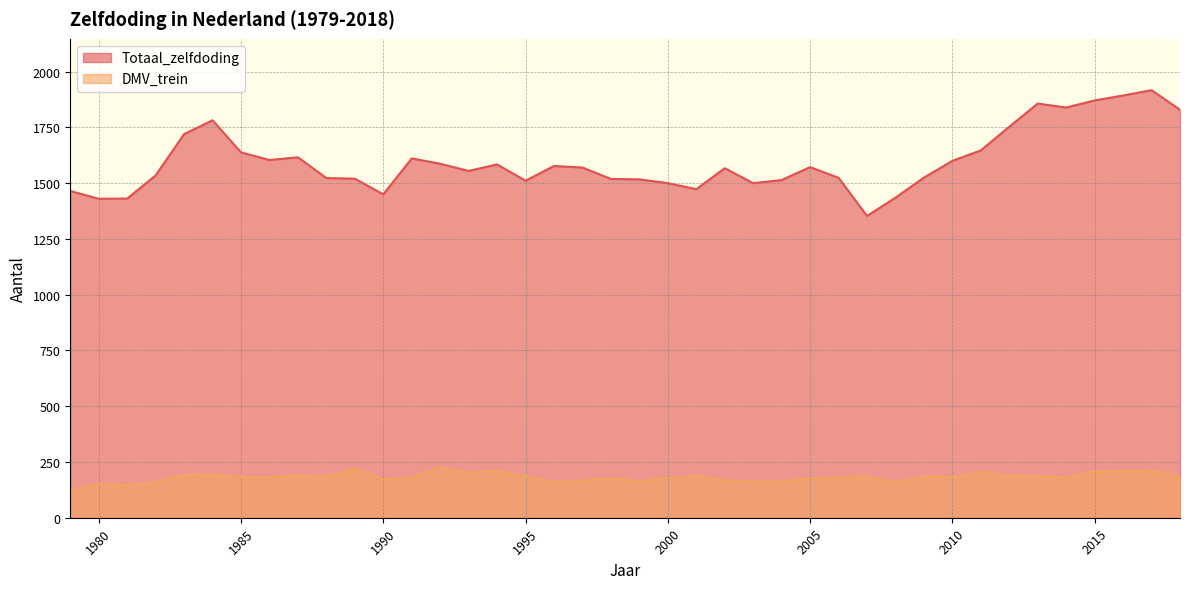

True or false: Totaal_zelfdoding and DMV_trein cross at least once.

False